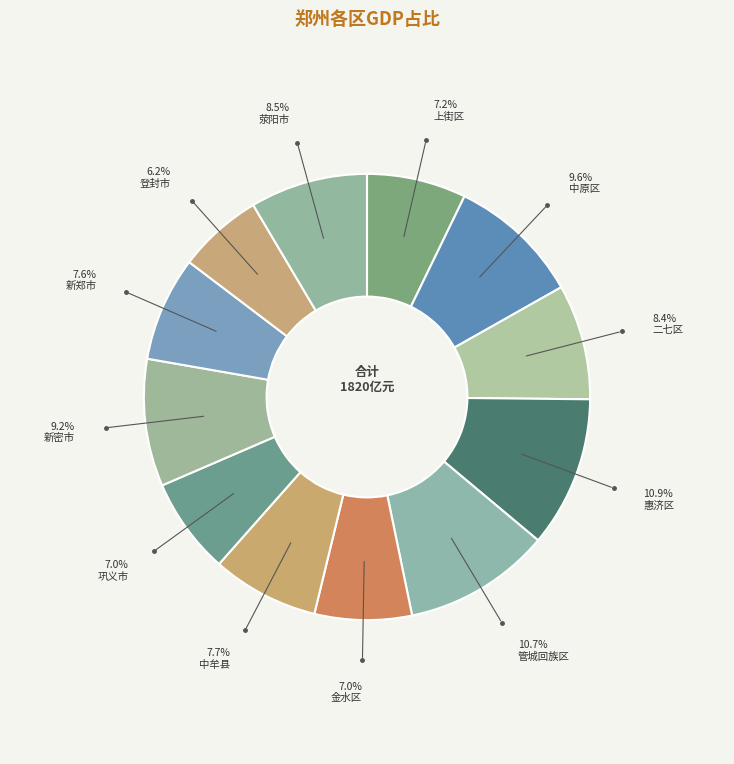

How many slices are in this pie chart?

12